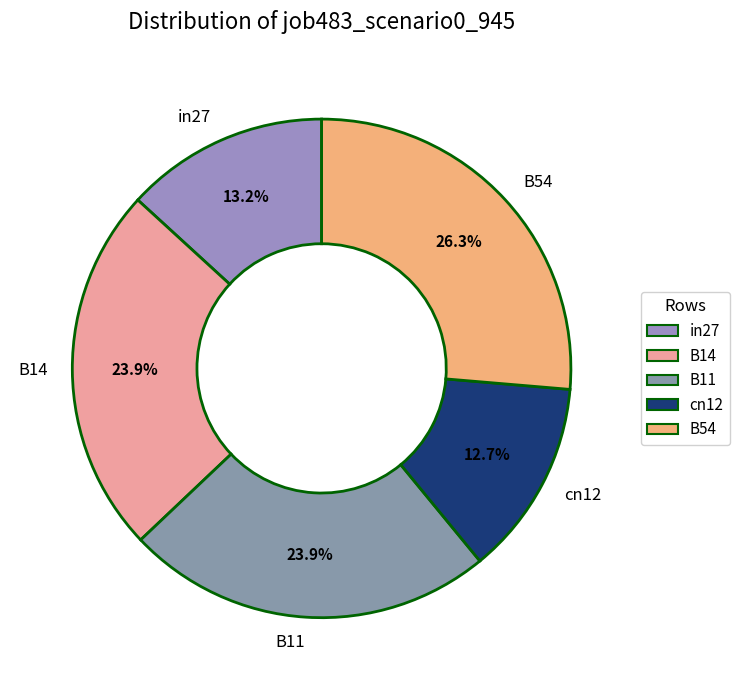

To the nearest percent, what is the difference between the largest and smallest slice percentages?

14%